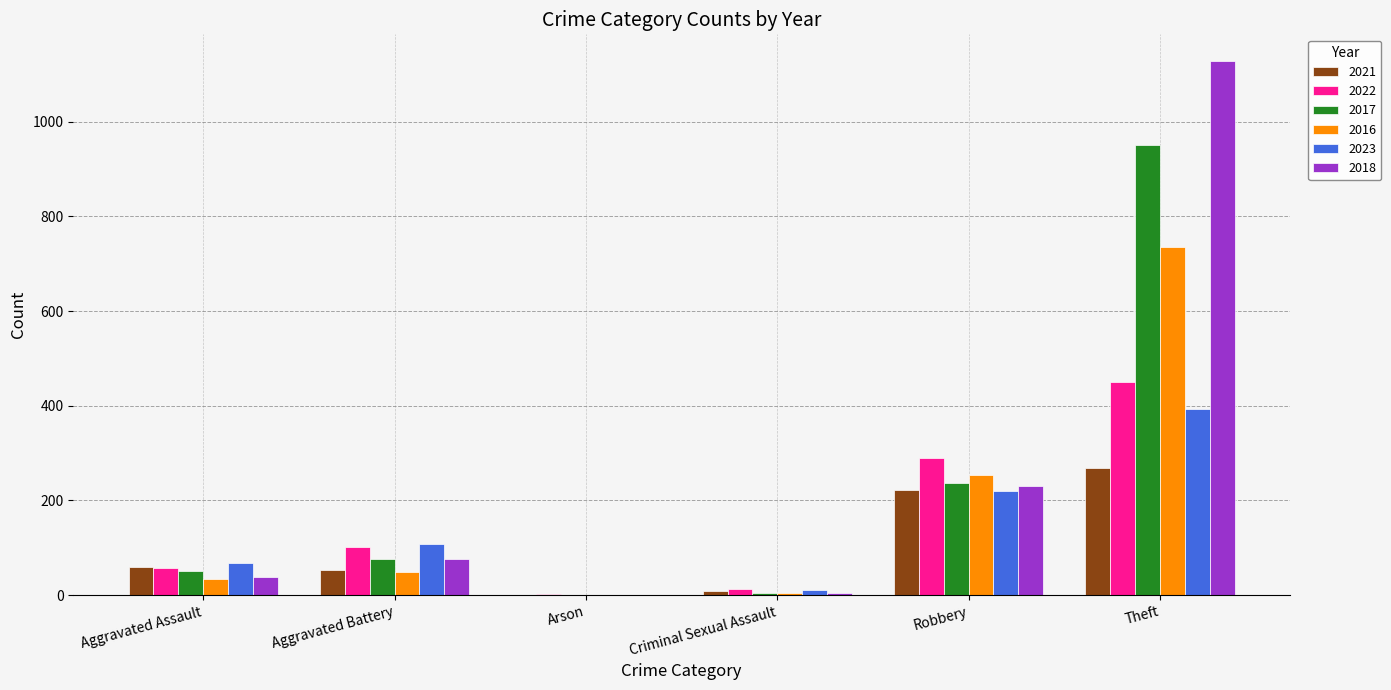

At which label is 2017 closest to 475?

Robbery